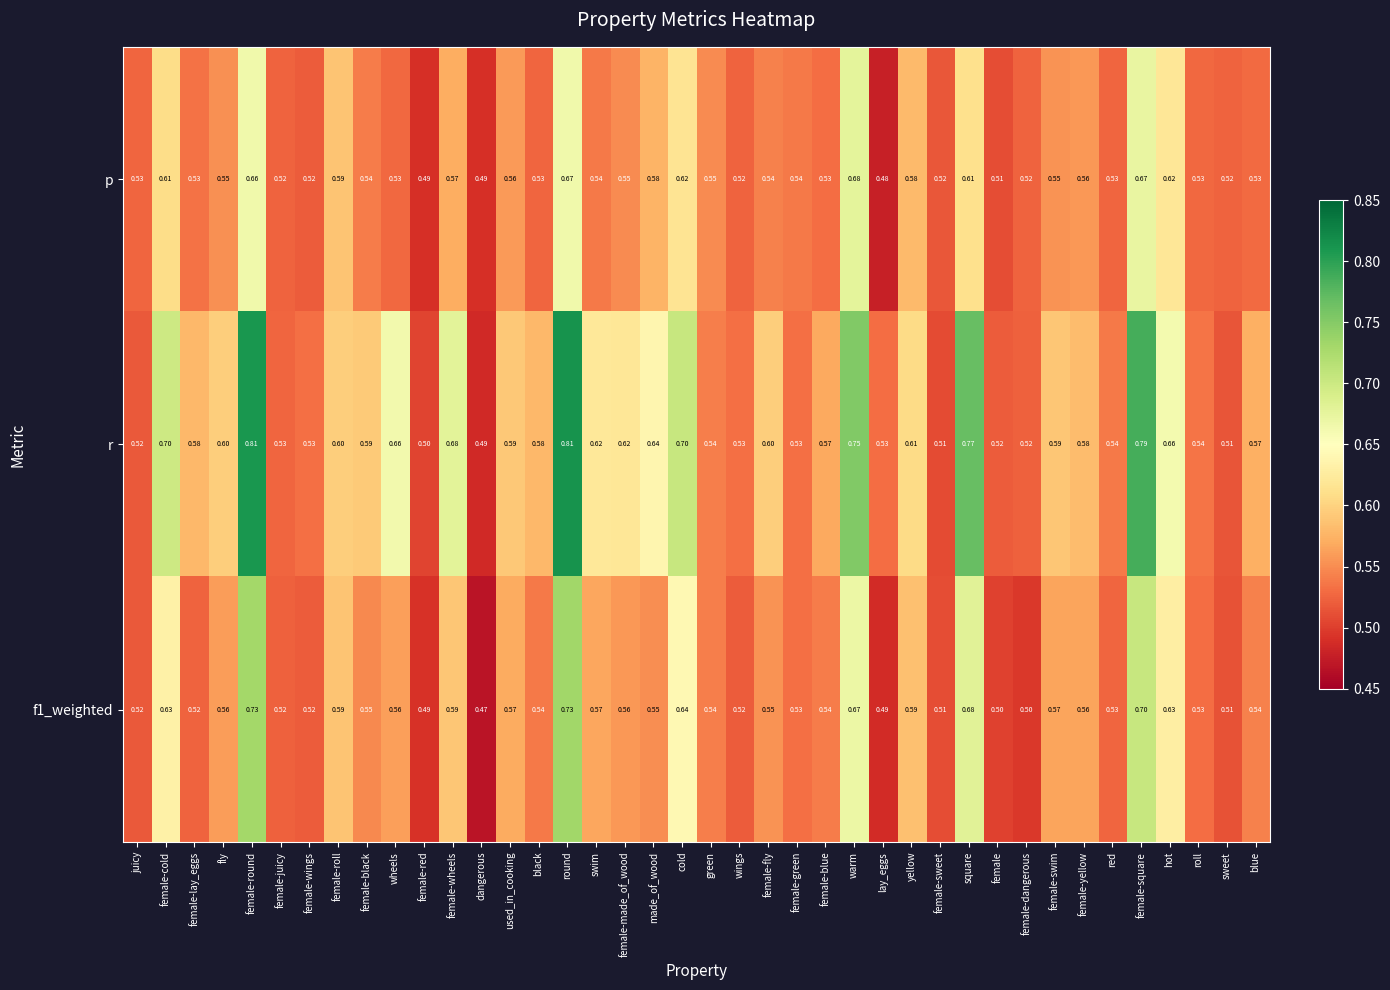

Is the value of f1_weighted at female-fly greater than the value of p at female-blue?

Yes